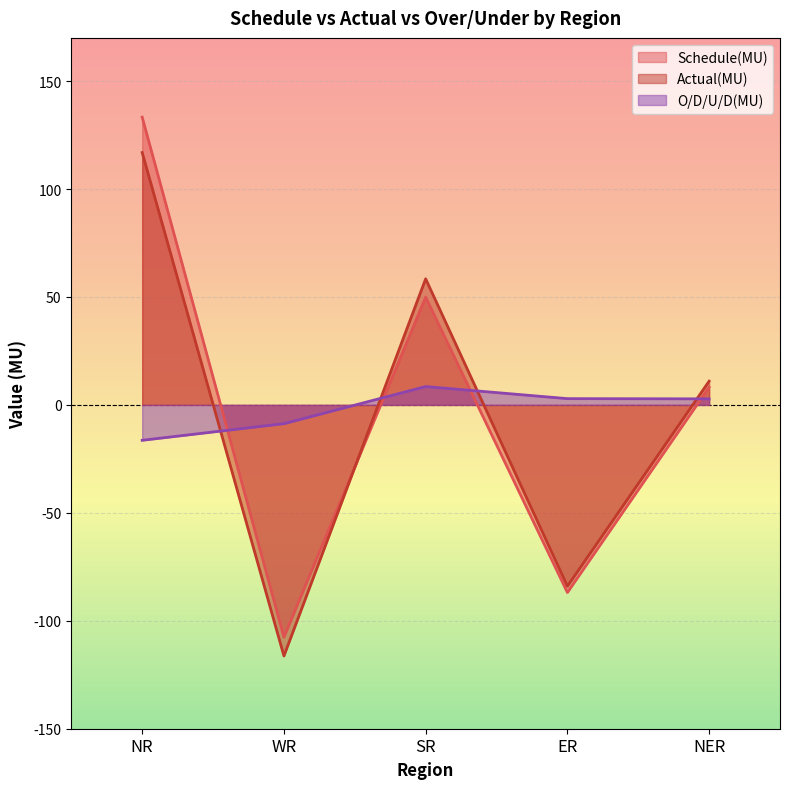

After their last crossing, which series has the higher values: O/D/U/D(MU) or Schedule(MU)?

Schedule(MU)